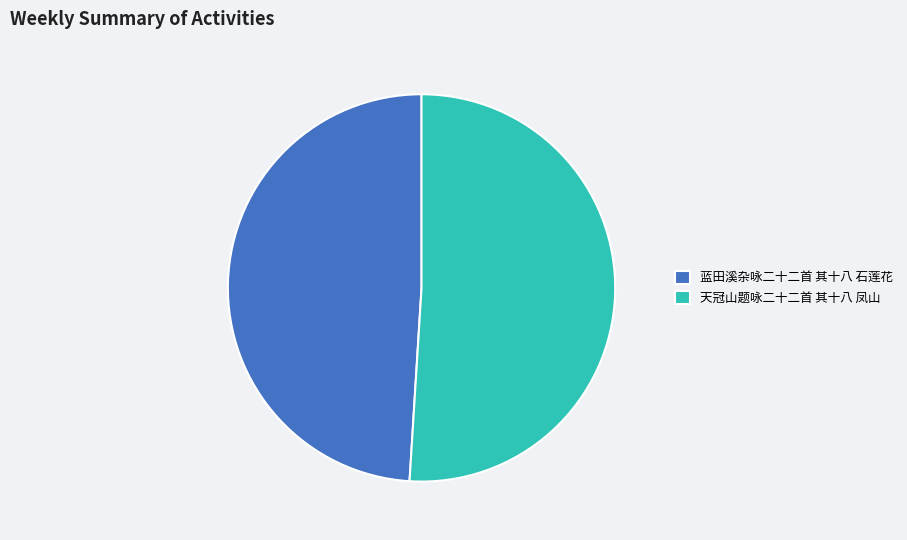

Does 蓝田溪杂咏二十二首 其十八 石莲花 account for over 50% of the chart?

No